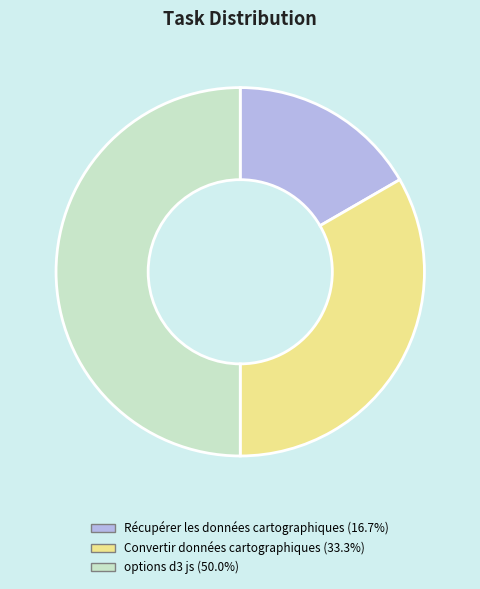

Does Récupérer les données cartographiques (16.7%) represent more than half of the total?

No